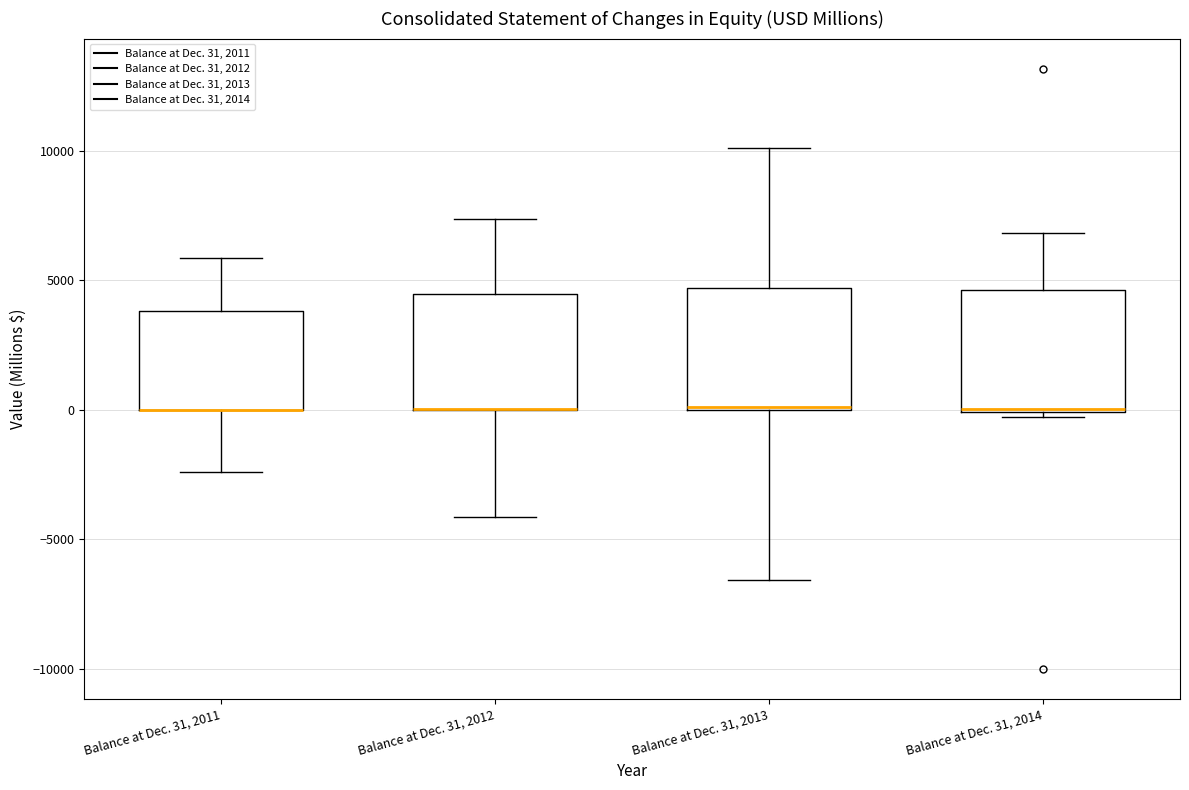

Reading left to right, transcribe this box plot: for each box, give where its median line is, the range the box spans, and where its two whiskers end, as read against the y-axis. The values are not printed on the chart, so give them approximately, as read against the axis.

Balance at Dec. 31, 2011: median 0 (drawn on the box's lower edge), box 0 to 4000, whiskers -2500 to 6000
Balance at Dec. 31, 2012: median 0 (drawn on the box's lower edge), box 0 to 4500, whiskers -4000 to 7500
Balance at Dec. 31, 2013: median 0 (drawn on the box's lower edge), box 0 to 4500, whiskers -6500 to 10000
Balance at Dec. 31, 2014: median 0 (drawn on the box's lower edge), box 0 to 4500, whiskers -500 to 7000